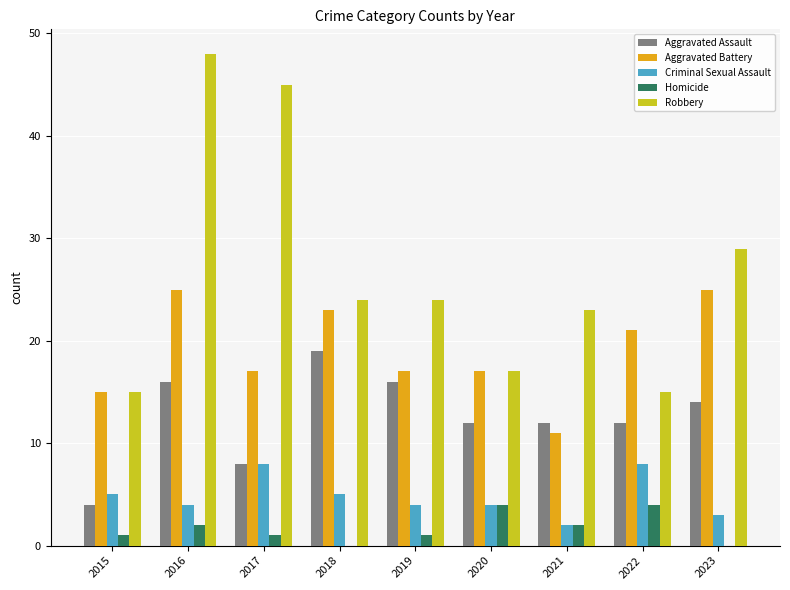

Reading right to left, list all the values displayed in this chart.

Aggravated Assault: 2023=14	2022=12	2021=12	2020=12	2019=16	2018=19	2017=8	2016=16	2015=4
Aggravated Battery: 2023=25	2022=21	2021=11	2020=17	2019=17	2018=23	2017=17	2016=25	2015=15
Criminal Sexual Assault: 2023=3	2022=8	2021=2	2020=4	2019=4	2018=5	2017=8	2016=4	2015=5
Homicide: 2023=0	2022=4	2021=2	2020=4	2019=1	2018=0	2017=1	2016=2	2015=1
Robbery: 2023=29	2022=15	2021=23	2020=17	2019=24	2018=24	2017=45	2016=48	2015=15